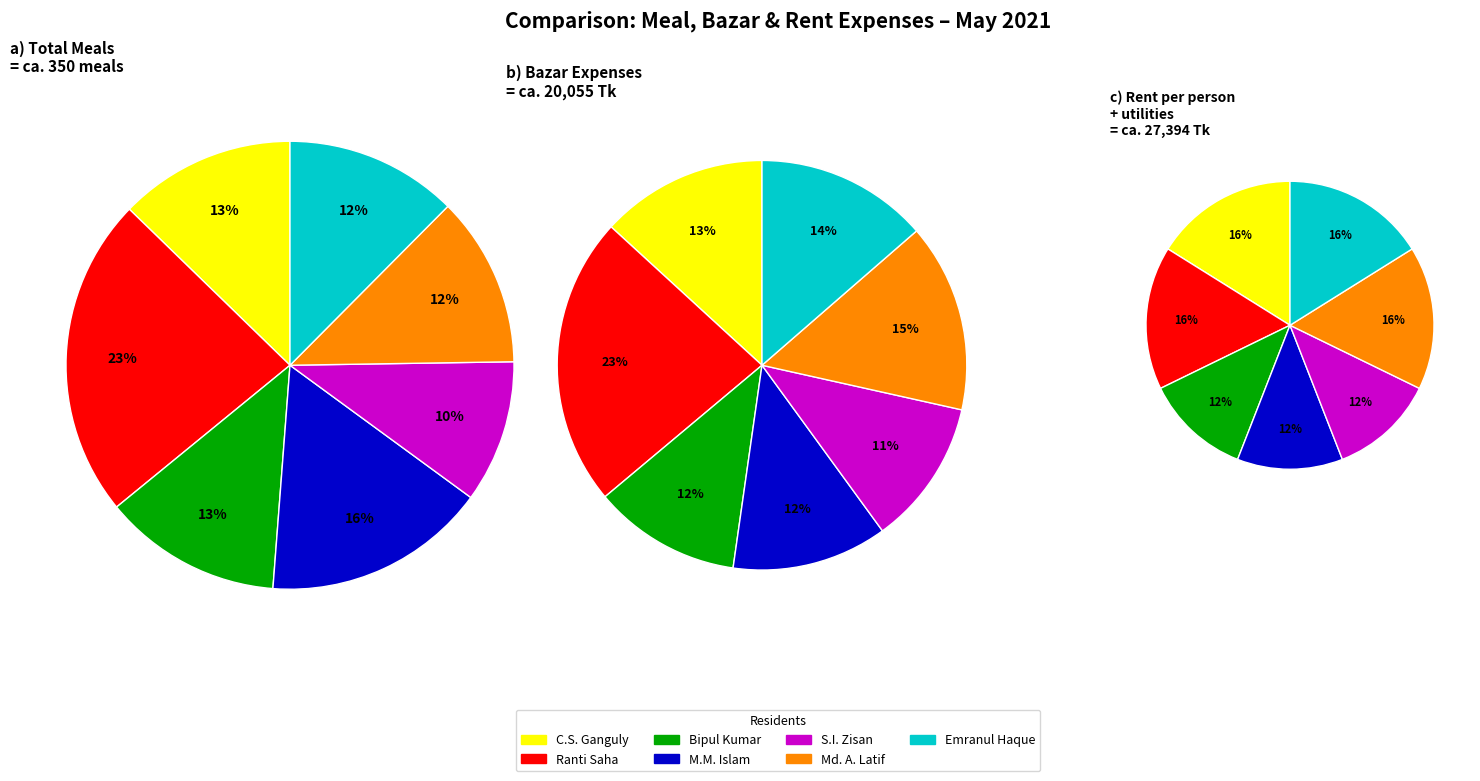

True or false: Ranti Saha accounts for 15% of the total.

False